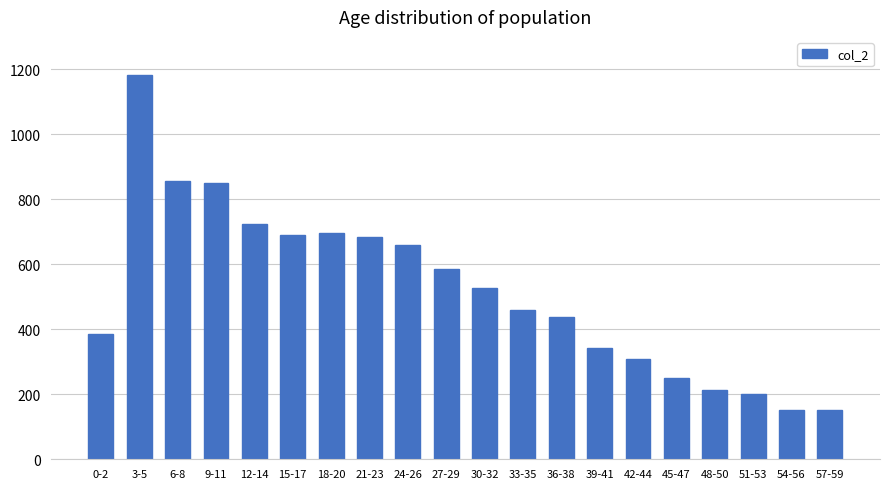

What is the value of the 10th bar from the left?

586